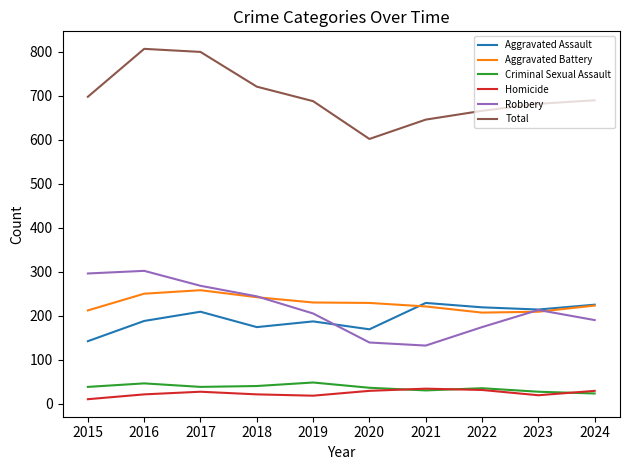

Which series changed the most between 2019 and 2020?

Total